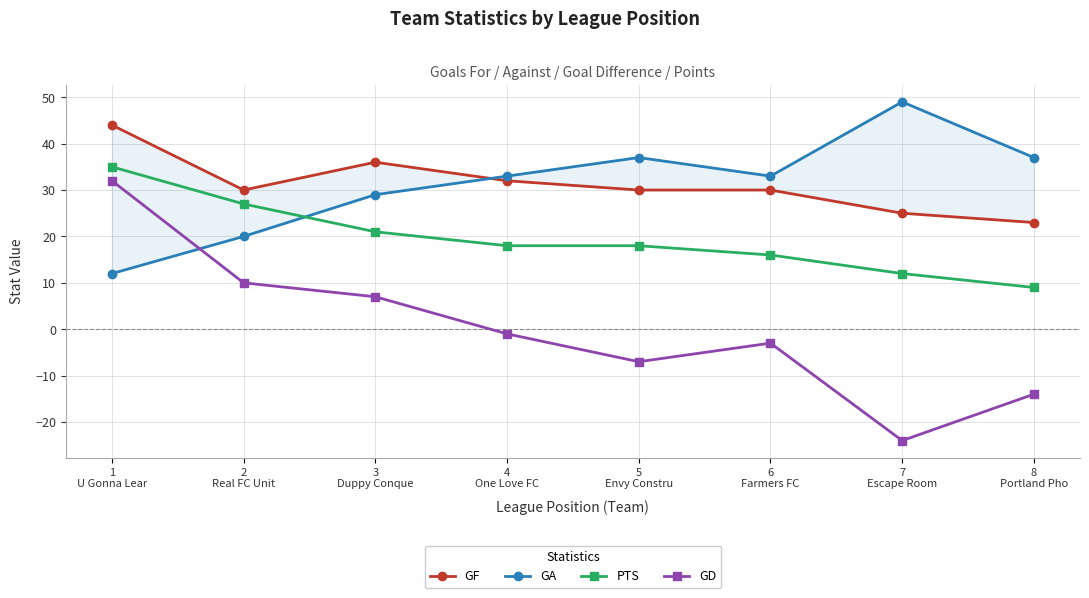

What is the difference between the maximum and minimum values in the GA series?

37